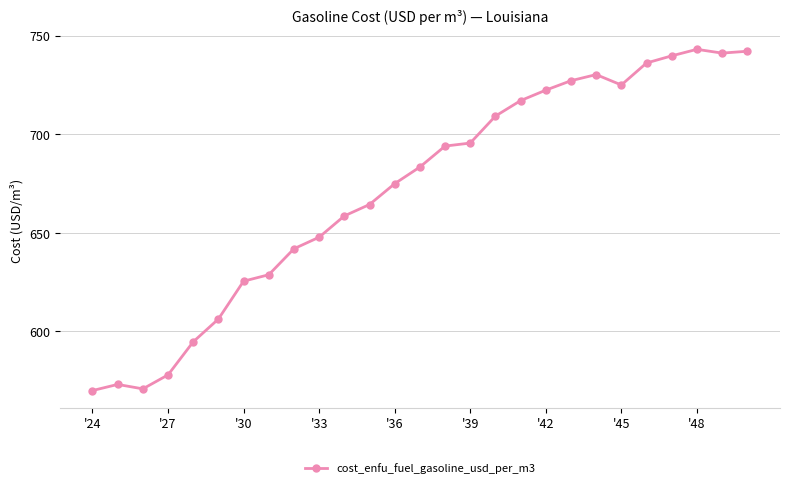

What is the maximum value shown in the chart?

743.0